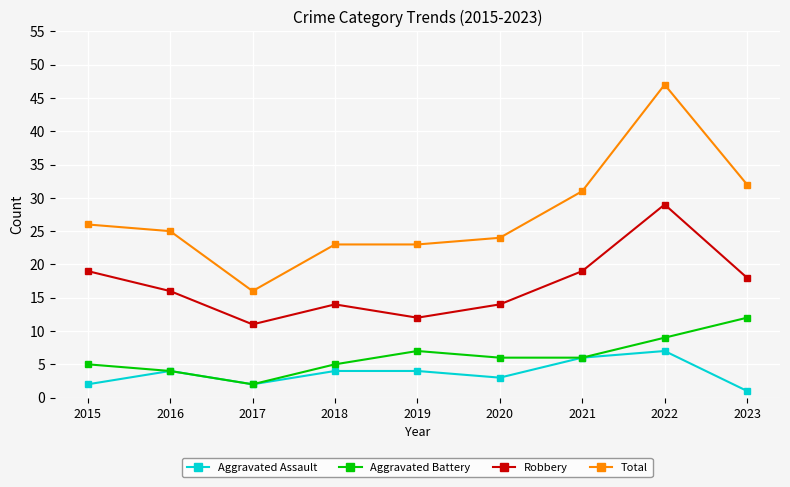

True or false: Robbery and Aggravated Battery intersect in this chart.

False